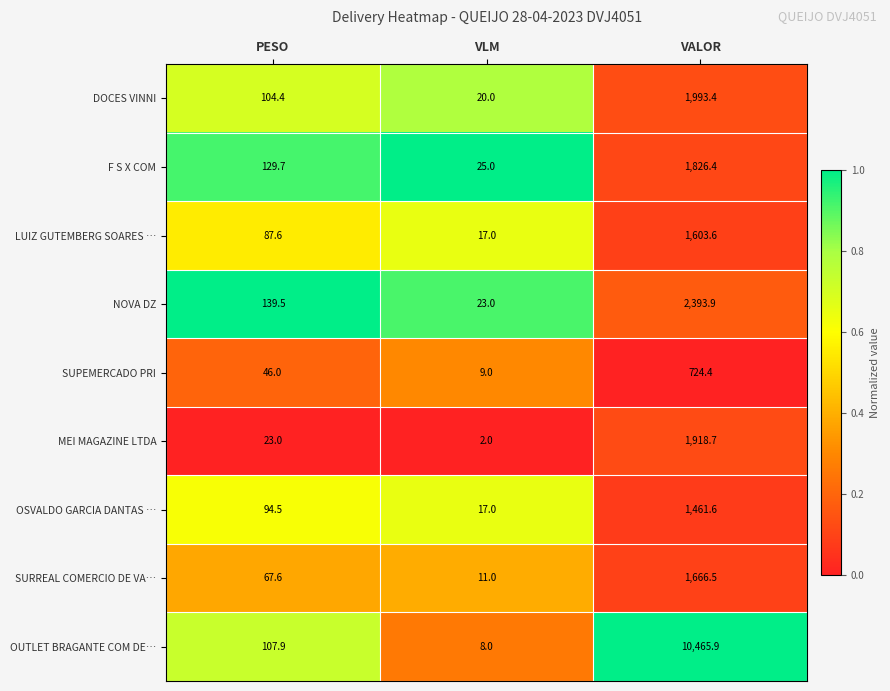

At which label is F S X COM closest to 925?

PESO